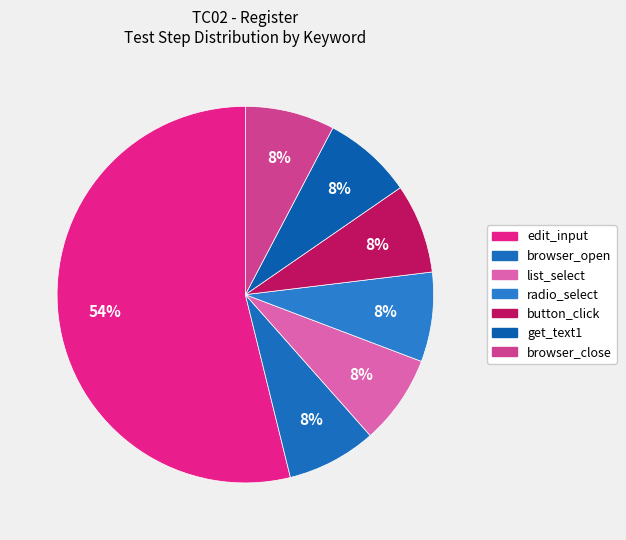

What is the ratio of the value at browser_close to the value at get_text1?

1.0